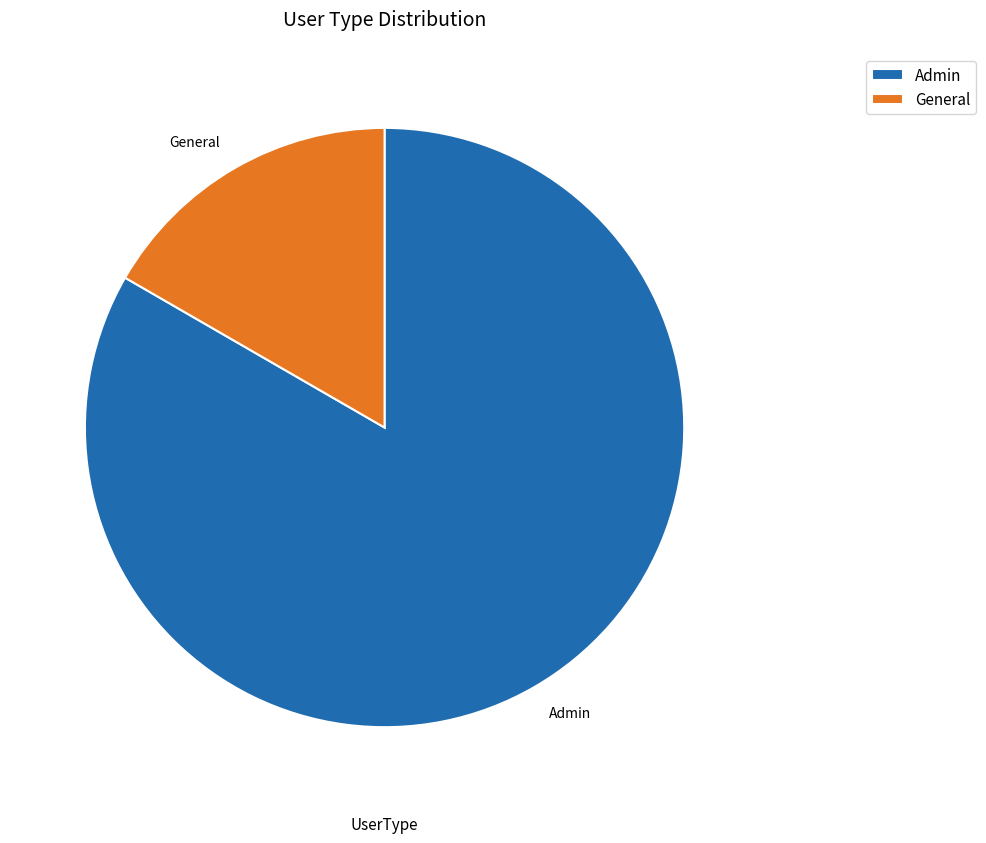

Which slice is the largest?

Admin